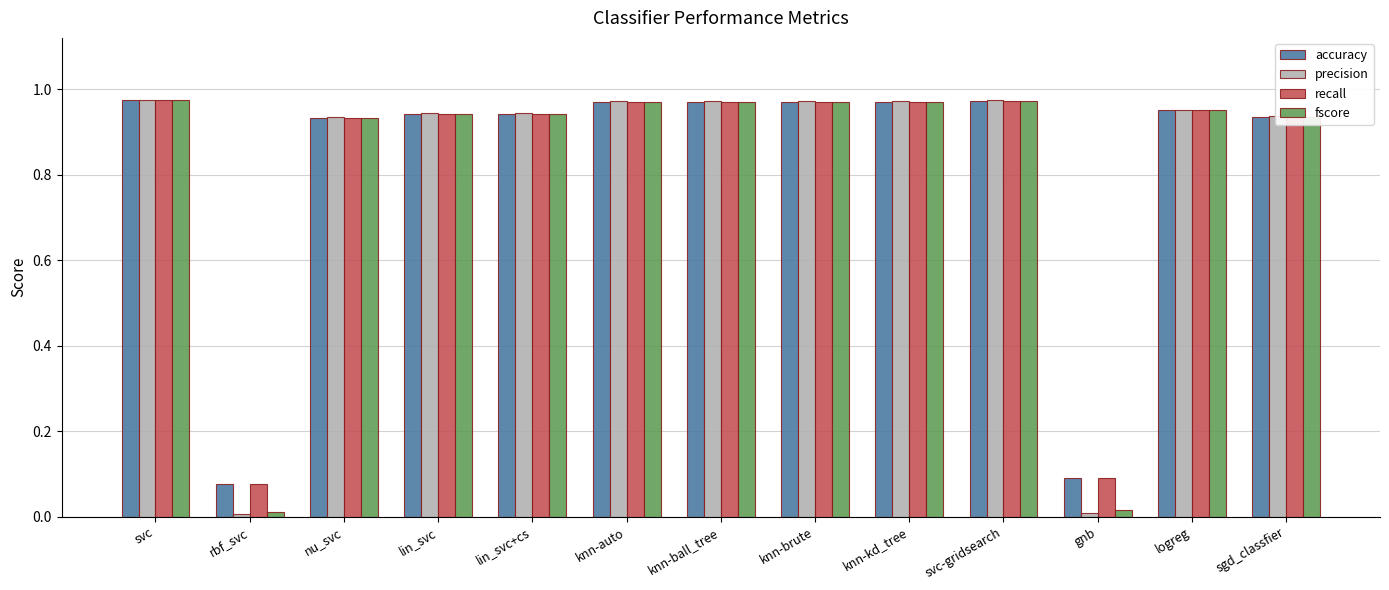

Is the value of fscore at lin_svc greater than the value of accuracy at knn-ball_tree?

No